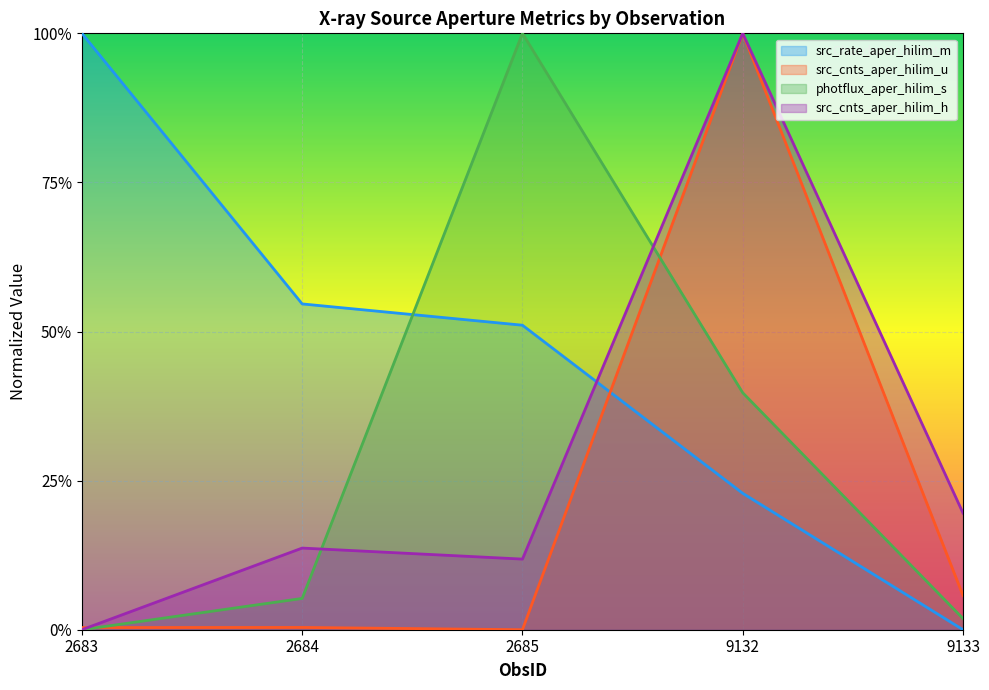

Between which two adjacent categories do src_rate_aper_hilim_m and src_cnts_aper_hilim_h first intersect?

2685 and 9132